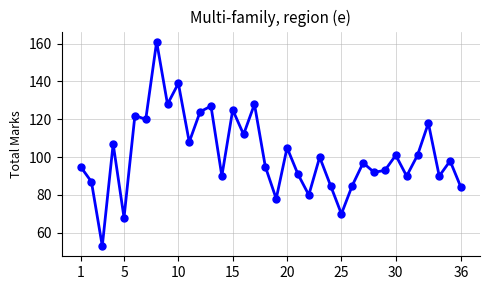

True or false: the data has more than 1 interior local peaks.

True